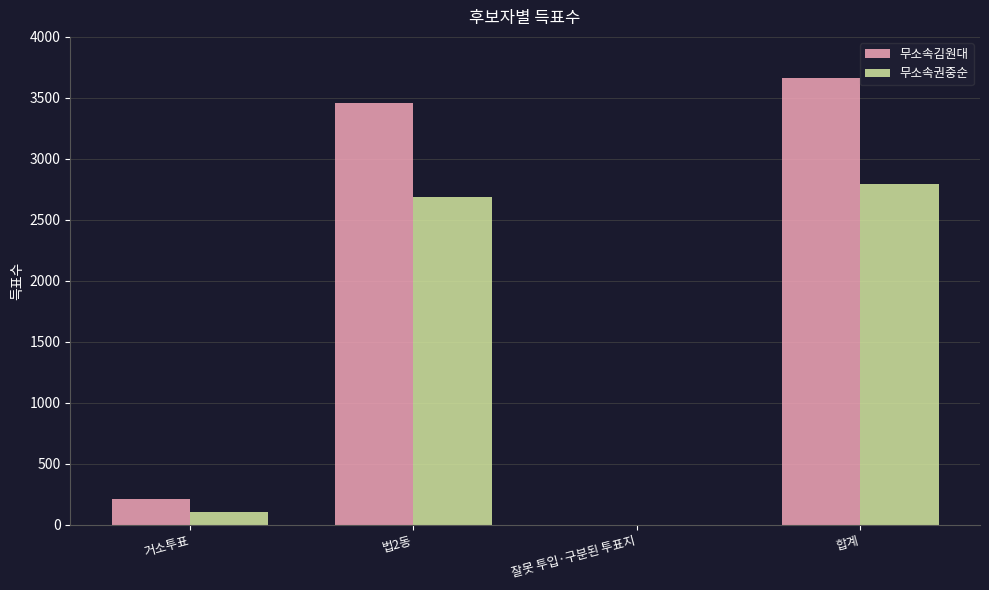

Which series has the largest total across all categories?

무소속김원대